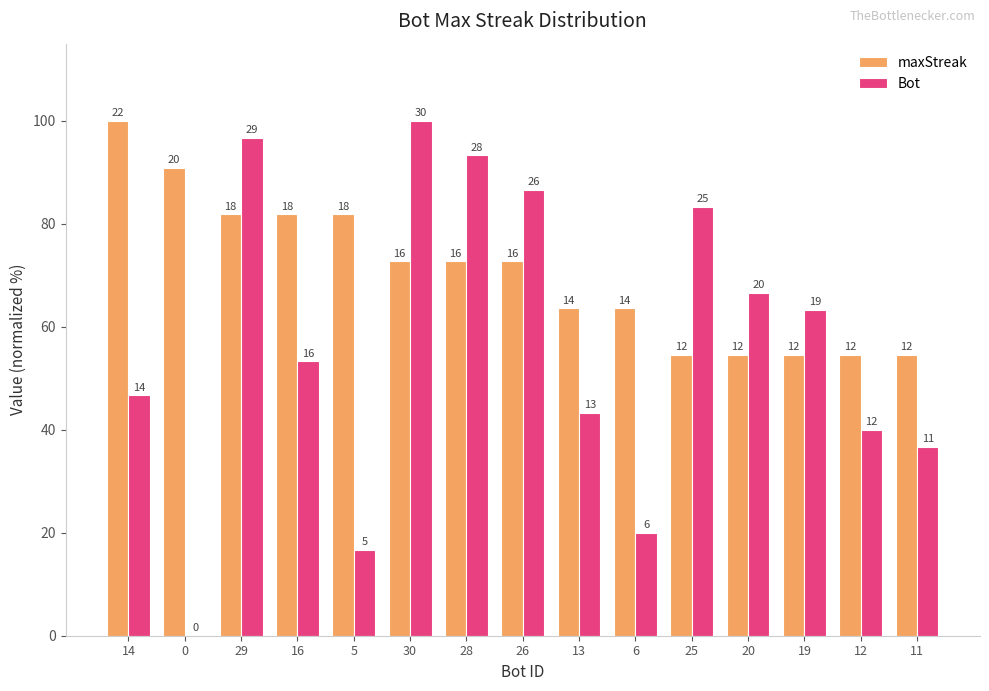

How many groups of bars are there?

15